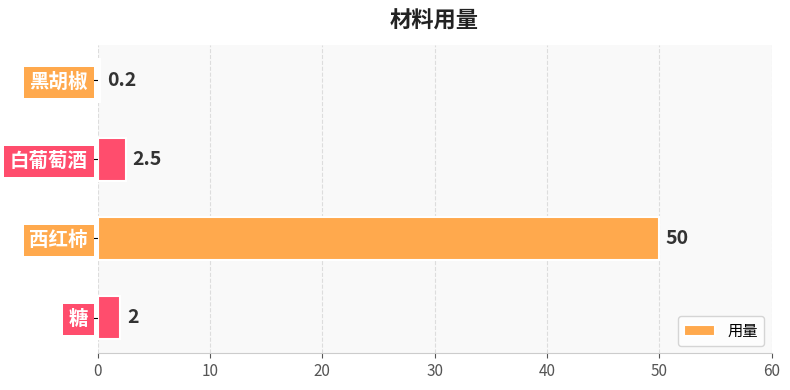

Rank the categories by value from lowest to highest.

黑胡椒, 糖, 白葡萄酒, 西红柿